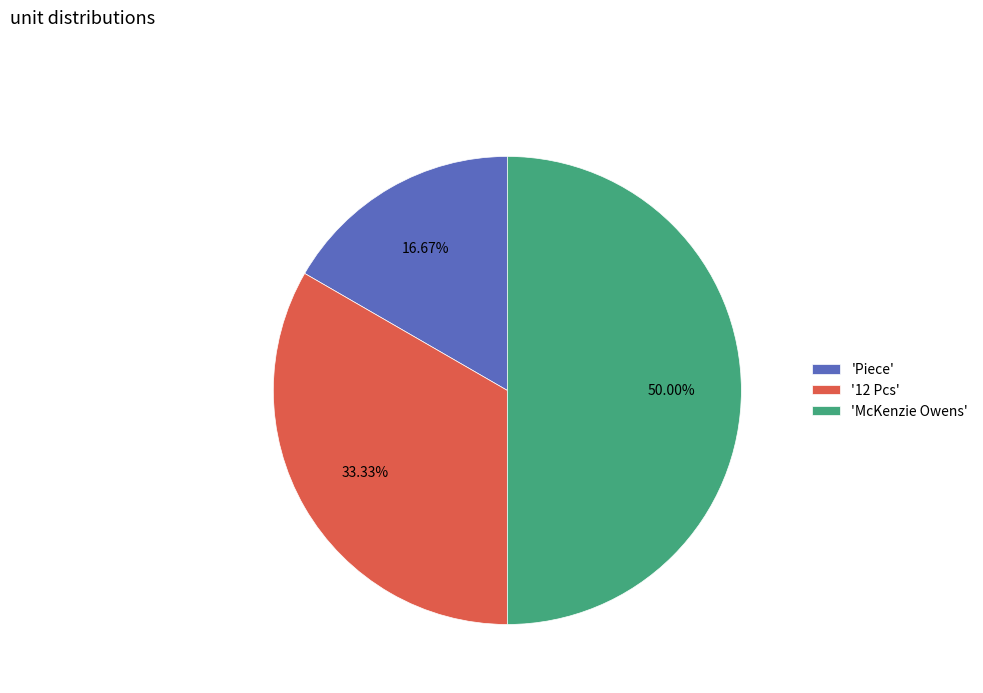

Which slice is the largest?

'McKenzie Owens'